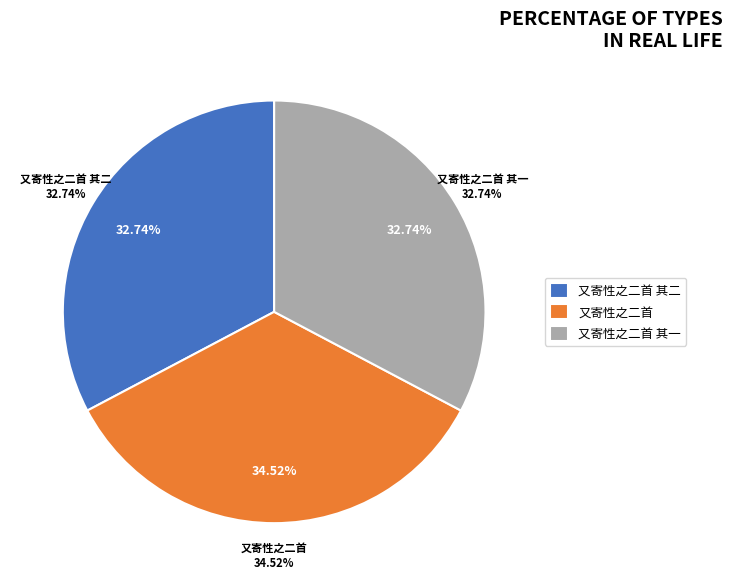

Is it true that 又寄性之二首 is 35% of the pie?

True